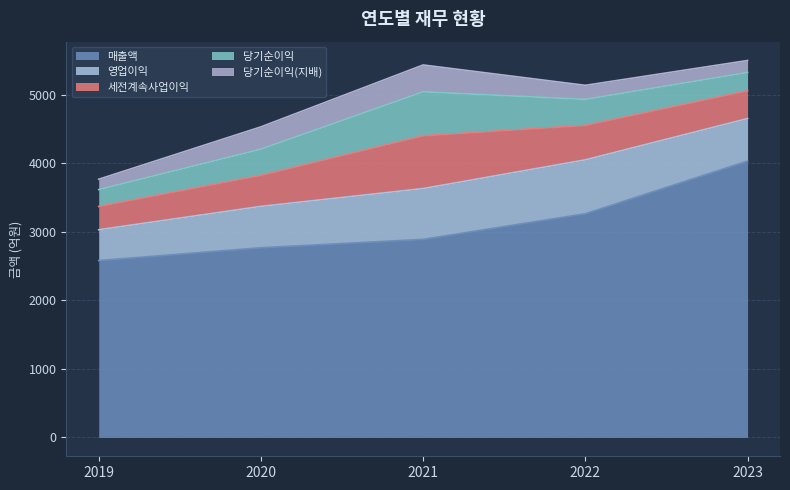

What value does the 당기순이익 series have at 2019?

246